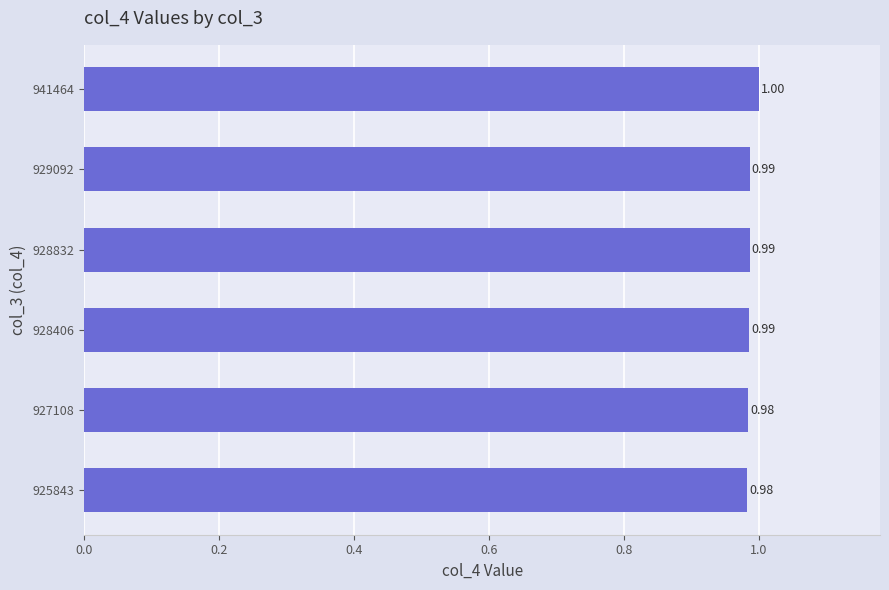

What is the smallest value displayed?

1.0